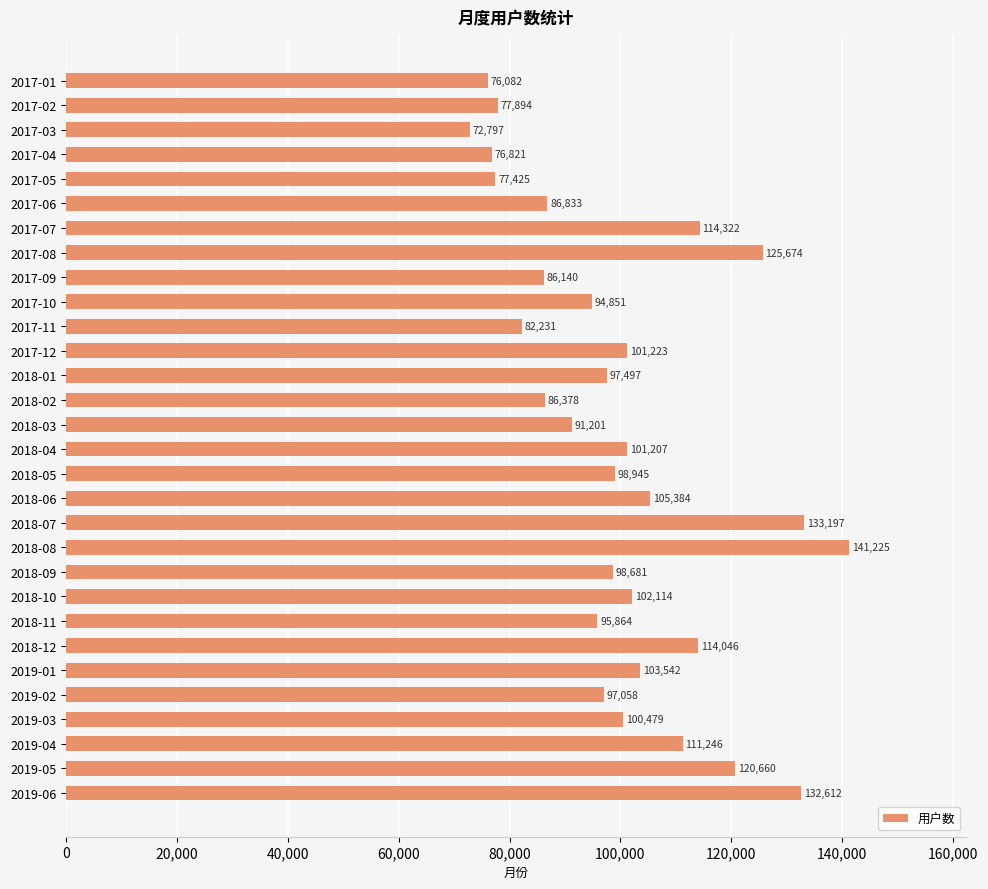

What value does the data have at 2018-12?

114046